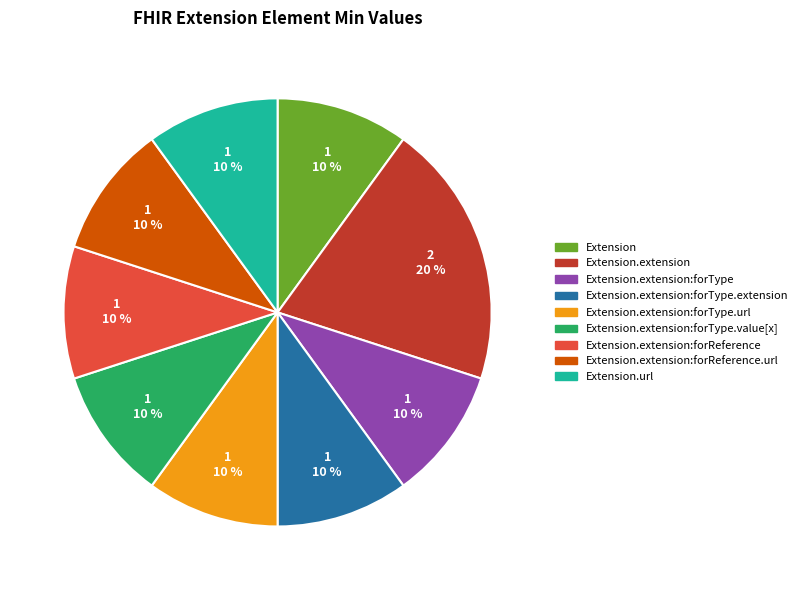

To the nearest percent, what is the average slice percentage?

11%